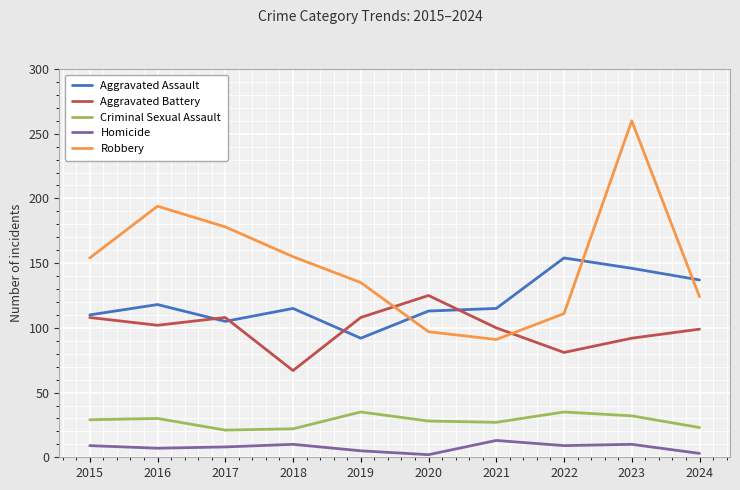

Does the chart have visible grid lines?

Yes